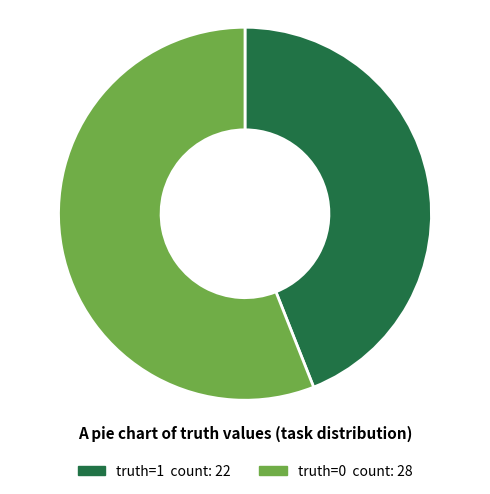

Is there a majority slice in this chart?

Yes